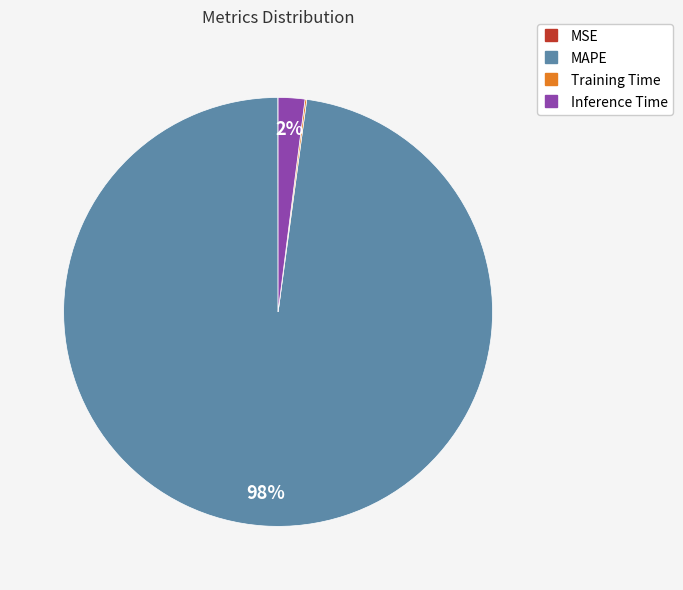

Is there any slice that represents more than half of the pie?

Yes